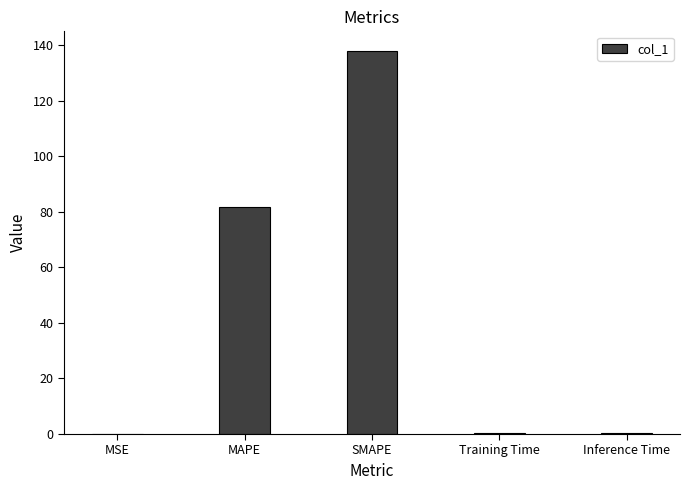

At which label is the value closest to 69?

MAPE